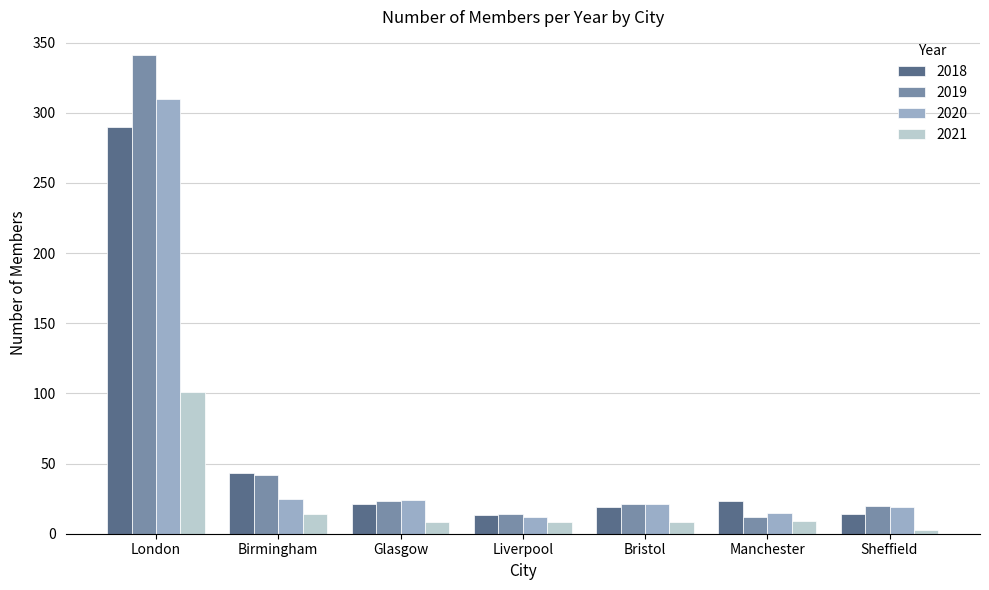

What is the minimum value for 2018?

13